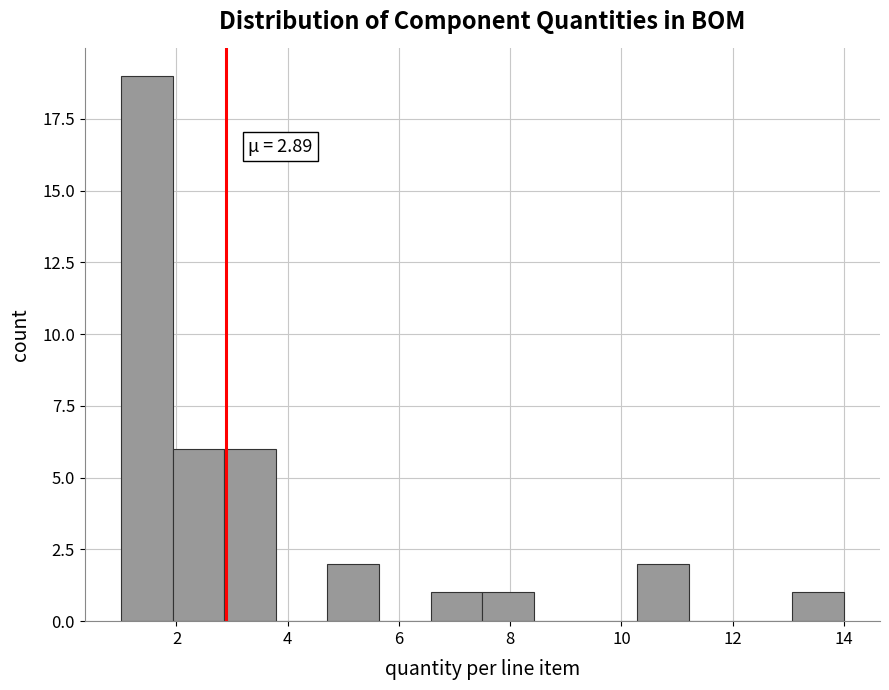

Over which range of the x-axis is the bar tallest?

1.0 to 2.0